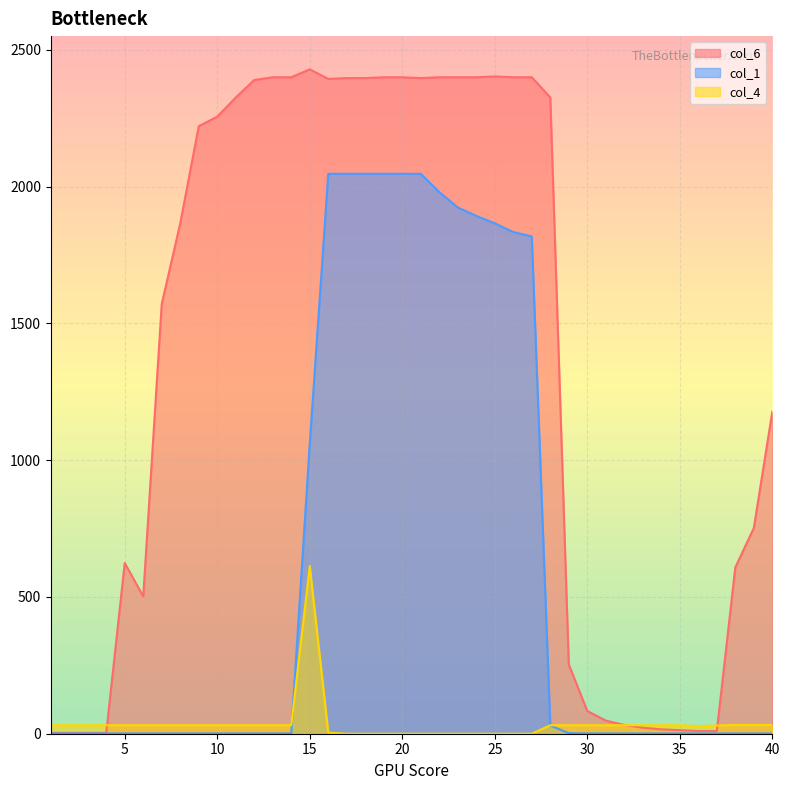

What are all the series names shown in the legend?

col_6, col_1, col_4